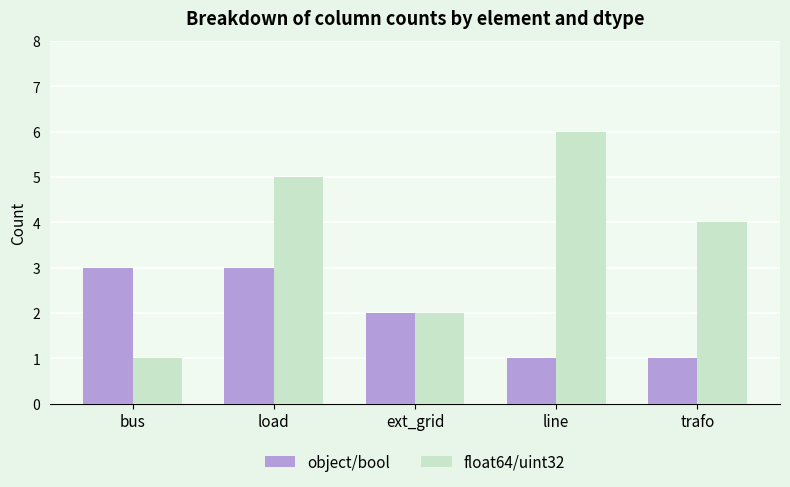

What is the label of the 5th bar from the right?

bus